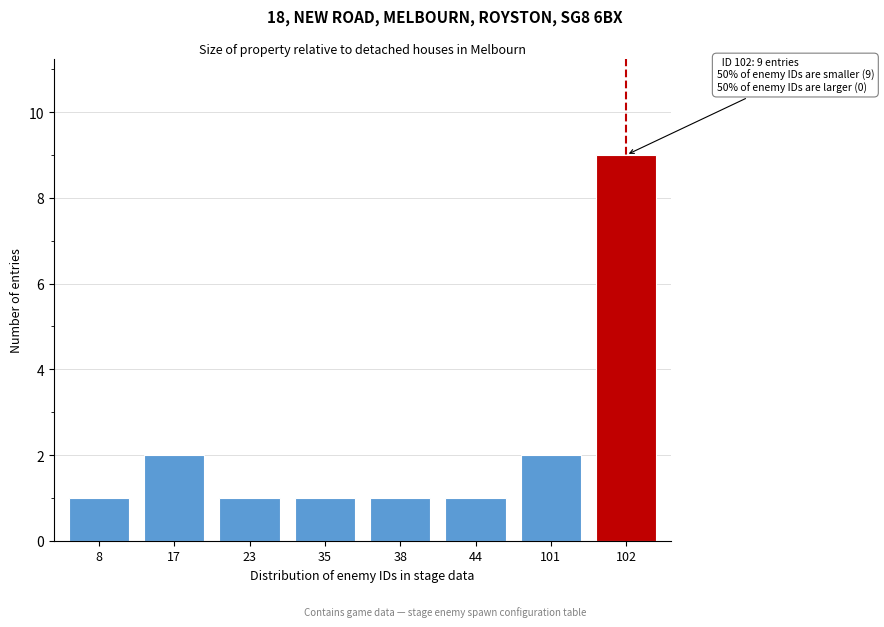

Reading left to right, transcribe all the data shown in this chart.

1	2	1	1	1	1	2	9